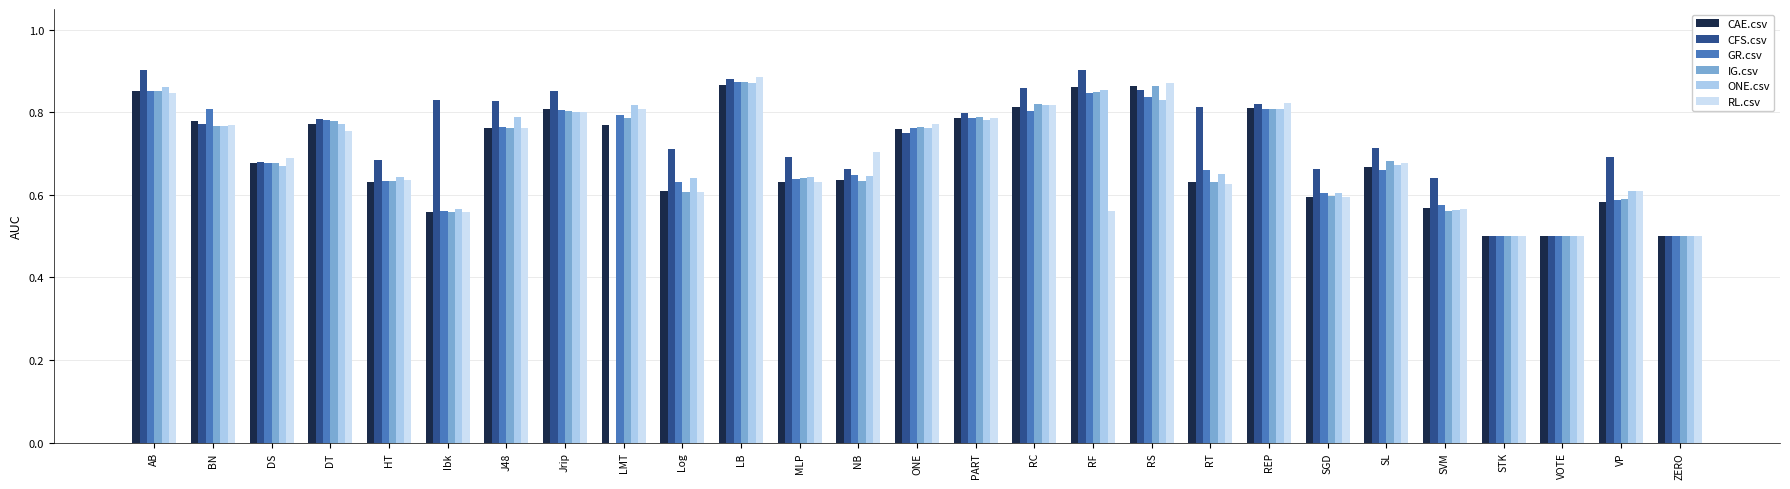

Between RS and SL, which series saw the biggest shift?

CAE.csv